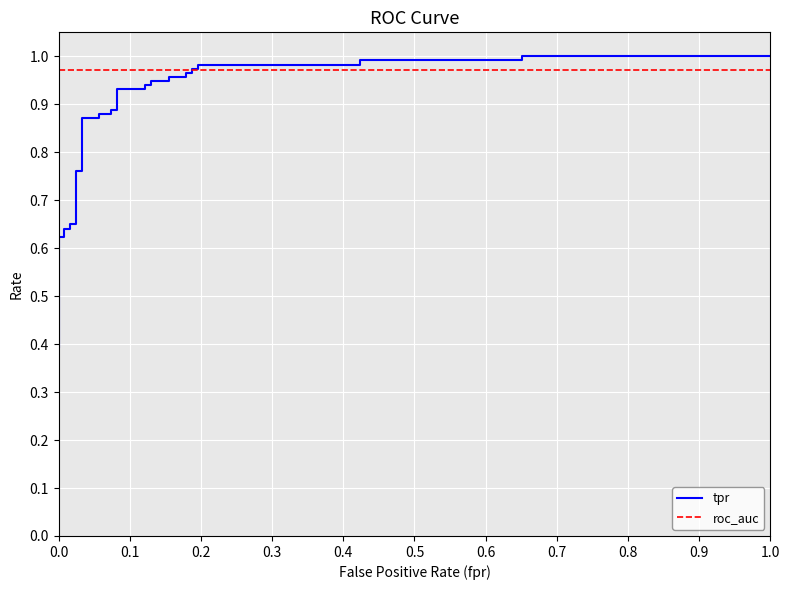

True or false: tpr has a value of 1.5 at 26.

False